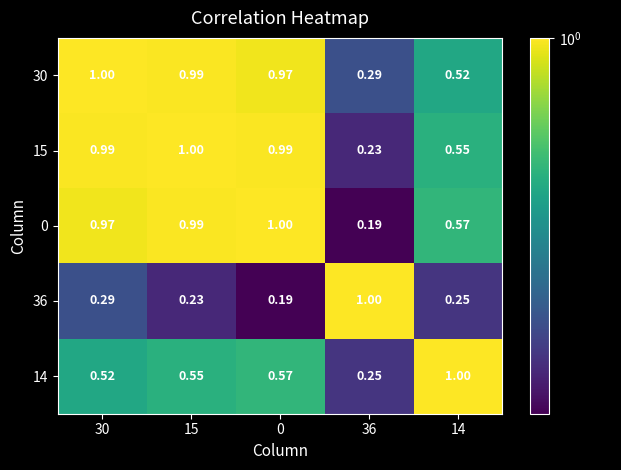

How many series are shown in this chart?

5